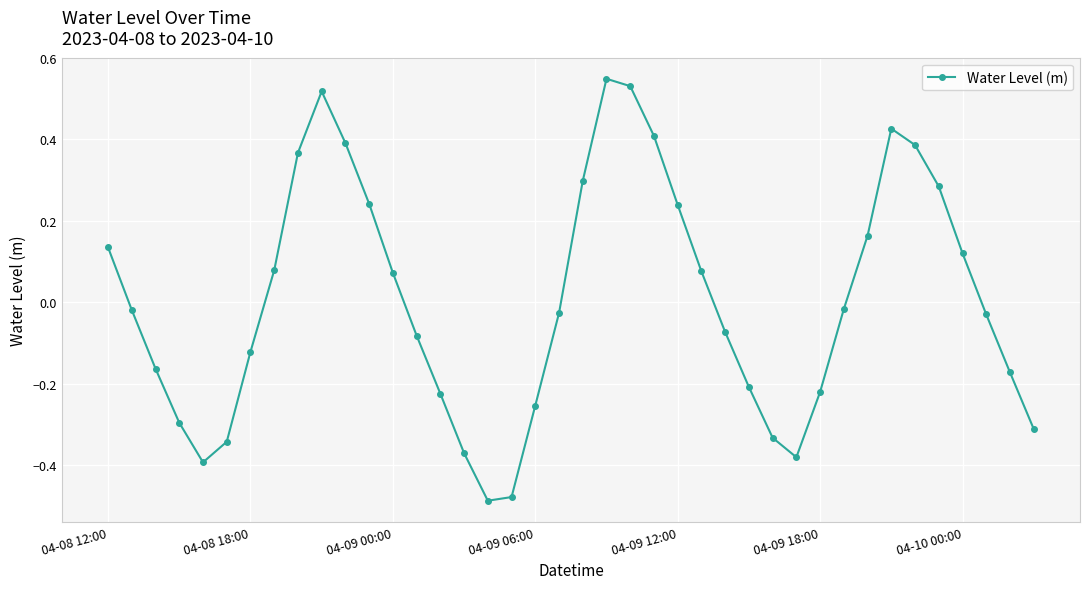

How many points are lower than both their immediate neighbors (excluding endpoints)?

3